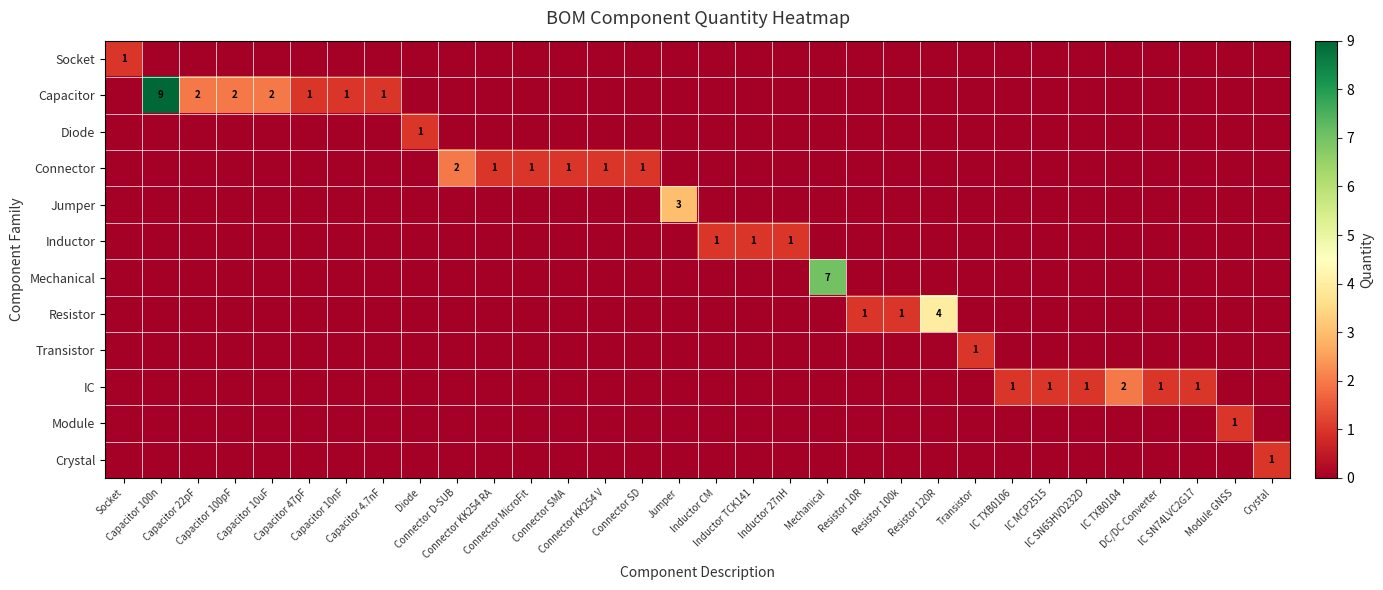

What is the maximum value for Module?

1